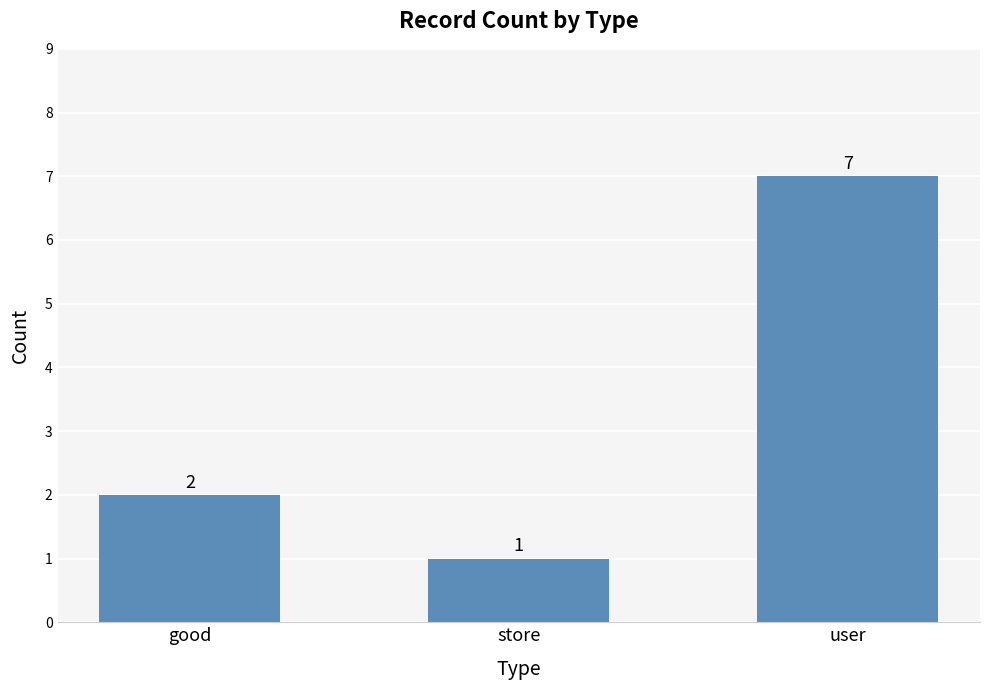

The value at user is 11. True or false?

False